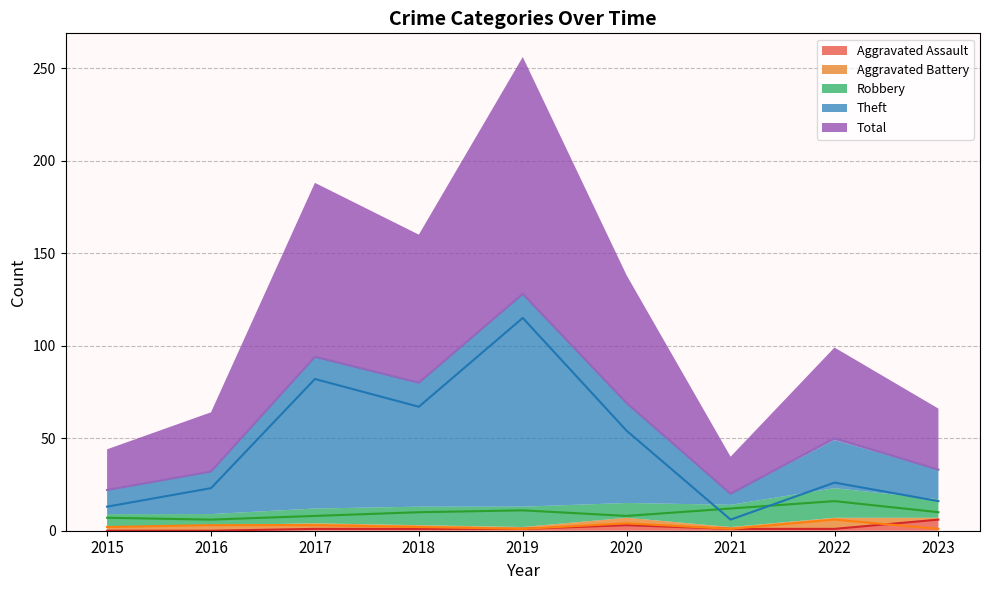

Is it true that Theft equals 13 at 2015?

True